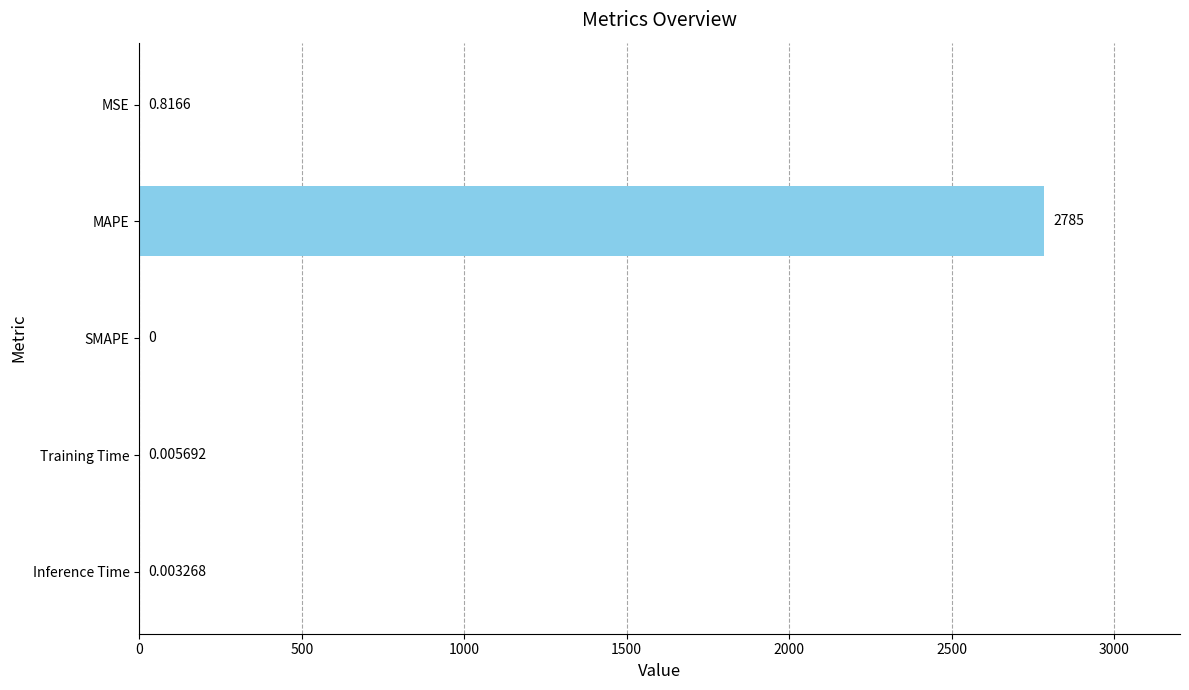

How many values exceed 0?

4